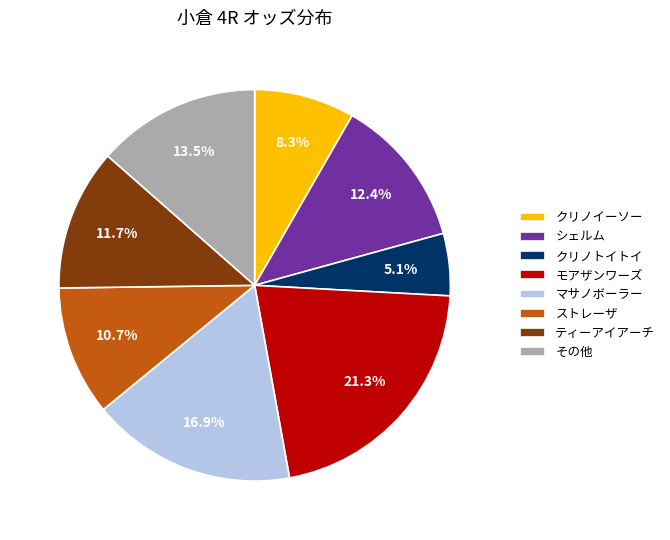

To the nearest percent, what percentage of the pie is モアザンワーズ?

21%